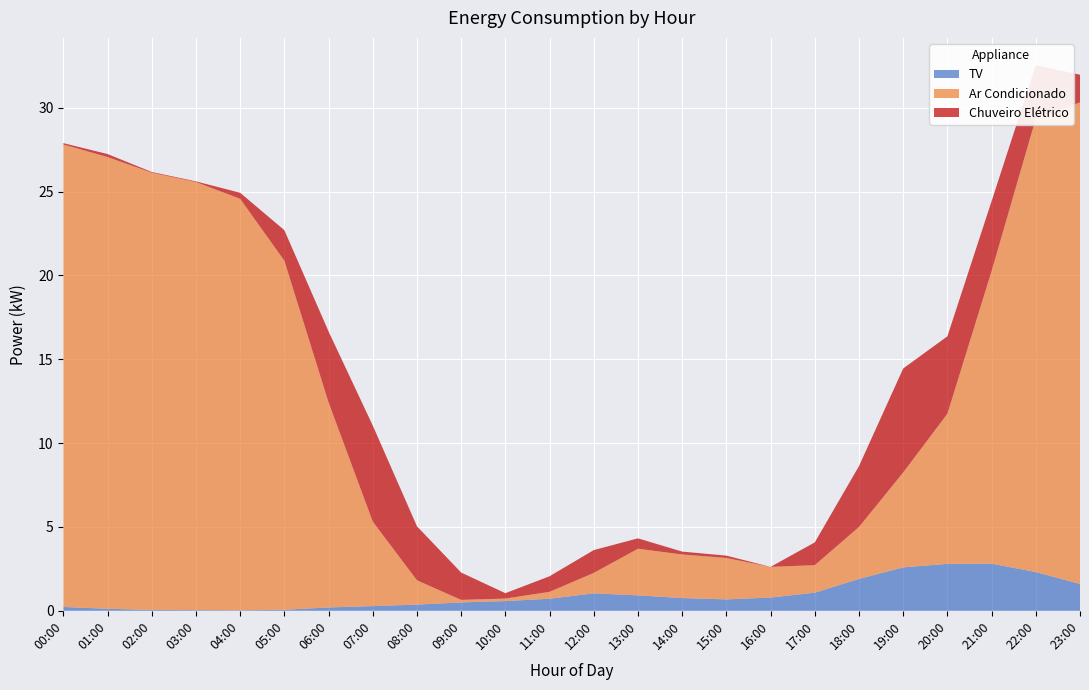

Reading left to right, what are all the values shown in this chart?

TV: 0.2	0.1	0.1	0.0	0.0	0.1	0.2	0.3	0.4	0.5	0.6	0.7	1.0	0.9	0.8	0.7	0.8	1.1	1.9	2.6	2.8	2.8	2.3	1.6
Ar Condicionado: 27.6	26.9	26.1	25.5	24.5	20.8	12.2	5.0	1.4	0.1	0.1	0.4	1.2	2.8	2.6	2.5	1.8	1.6	3.1	5.7	8.9	17.4	27.1	28.7
Chuveiro Elétrico: 0.1	0.2	0.0	0.0	0.4	1.8	4.2	5.7	3.2	1.6	0.3	0.9	1.4	0.6	0.2	0.1	0.0	1.4	3.6	6.2	4.6	4.2	3.2	1.6